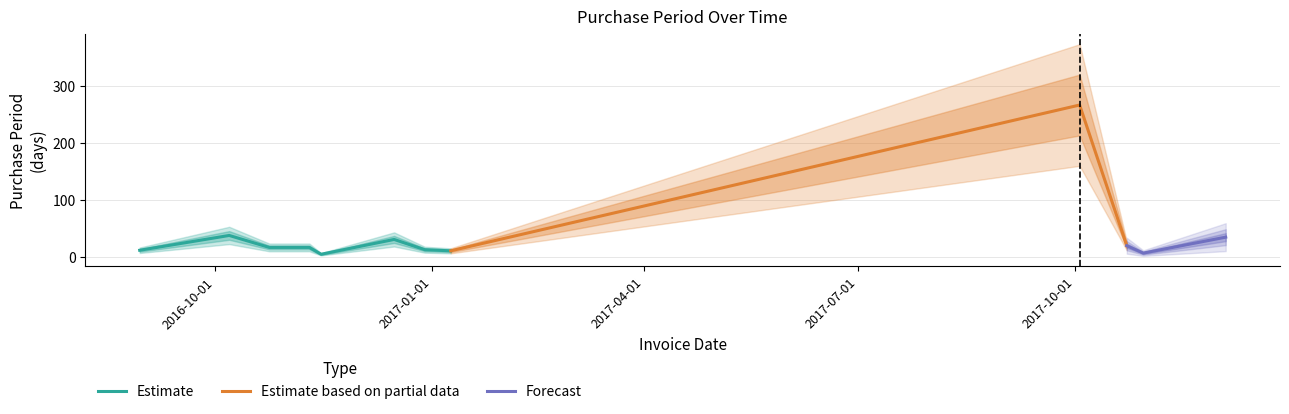

Reading left to right, list all the values displayed in this chart.

2016-08-30=12	2016-10-07=38	2016-10-24=17	2016-11-10=17	2016-11-15=5	2016-12-16=31	2016-12-29=13	2017-01-09=11	2017-10-03=267	2017-10-23=20	2017-10-30=7	2017-12-04=35